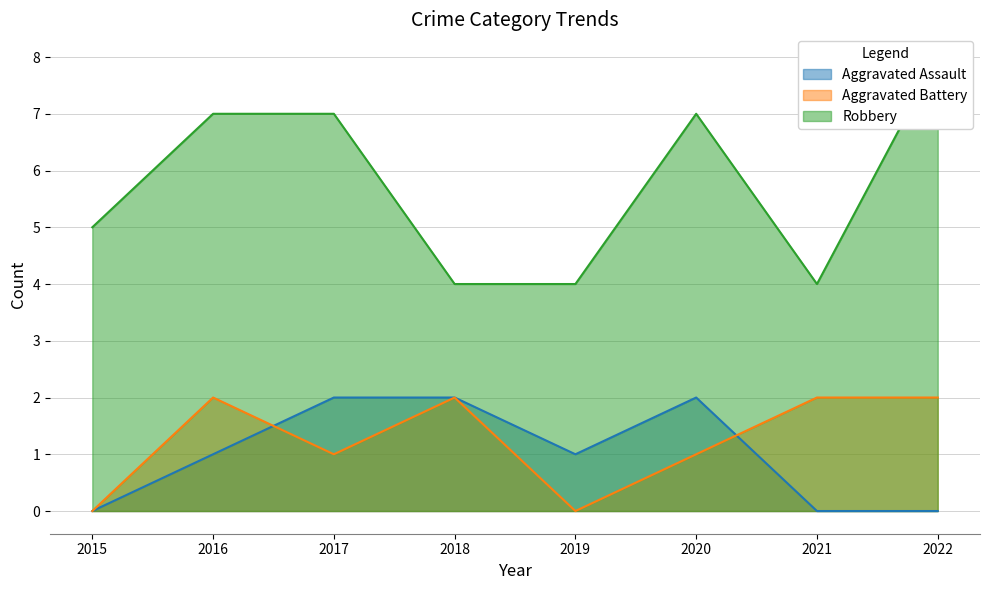

Does the chart have visible grid lines?

Yes